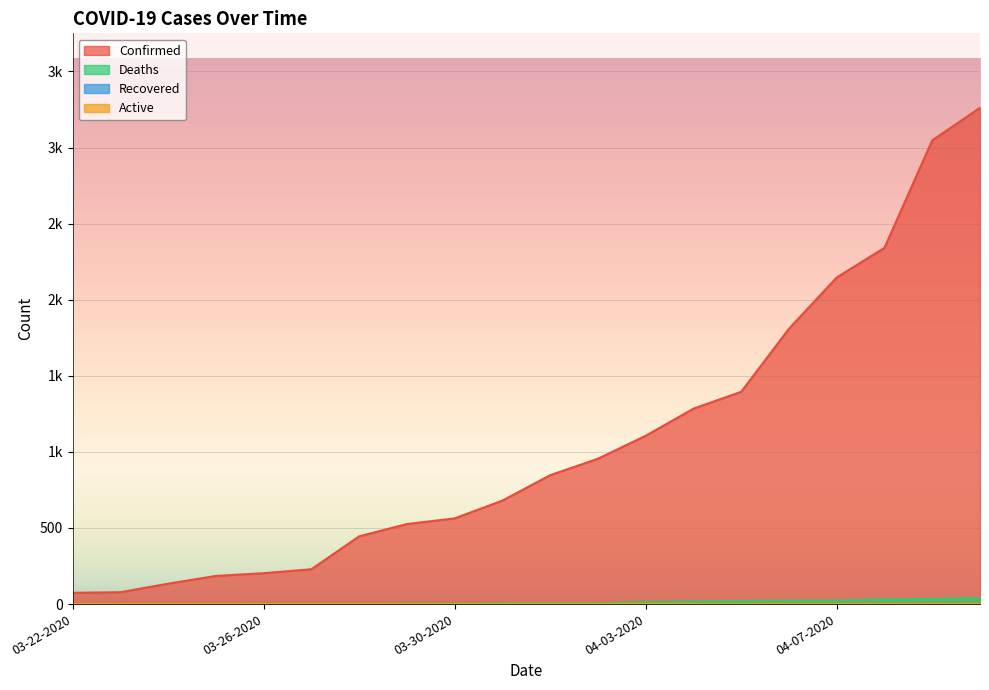

Rank the series at 04-03-2020 from highest to lowest value.

Confirmed, Deaths